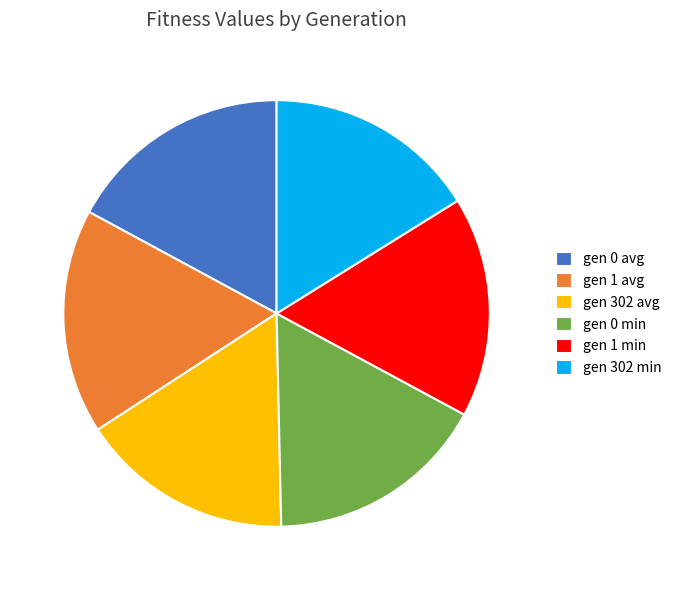

Does any single category account for the majority?

No